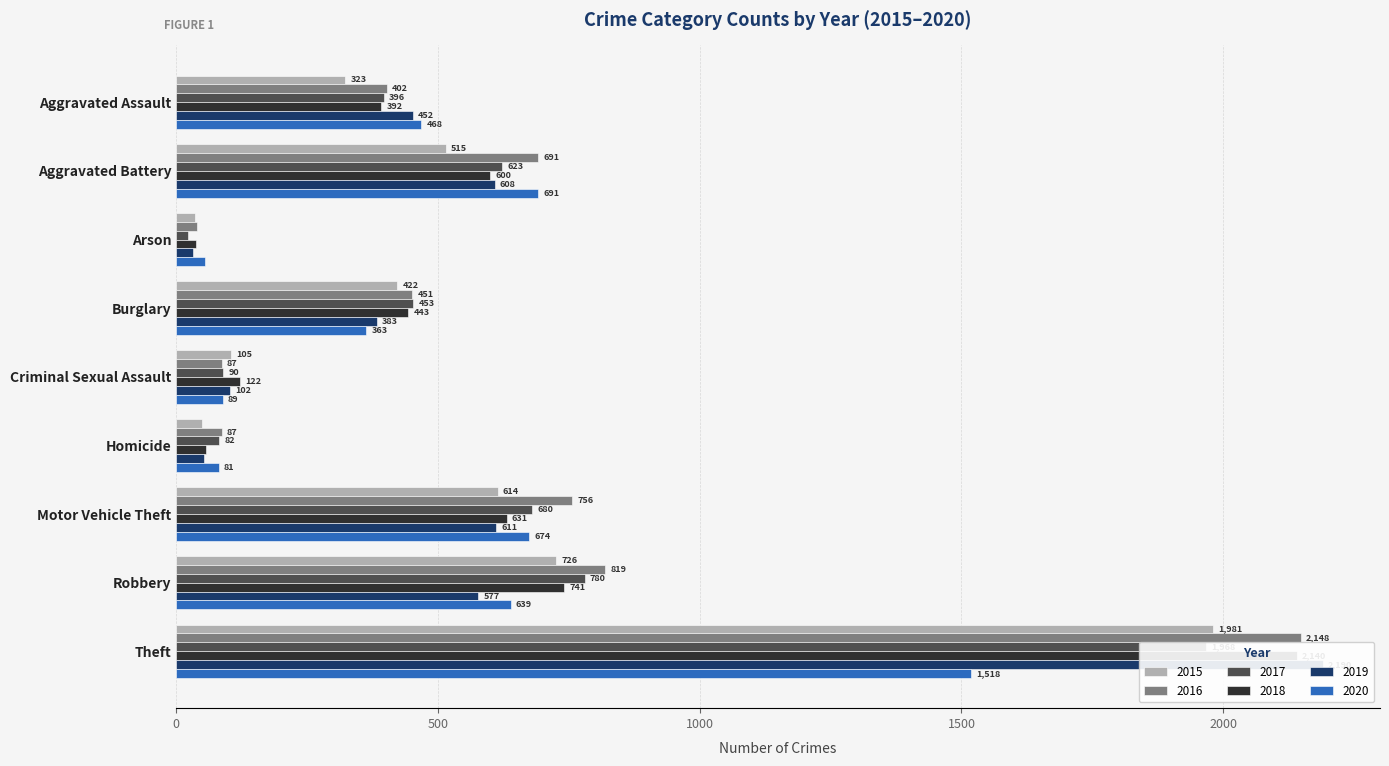

What is the greatest value displayed?

2190